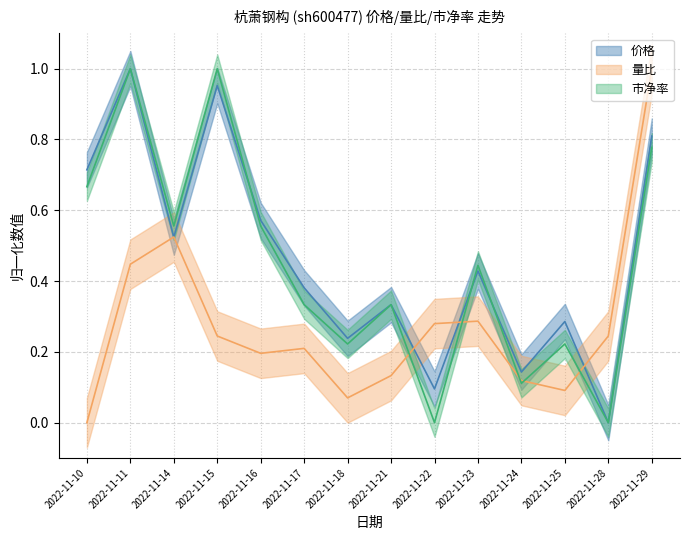

True or false: 市净率 has more than 1 points higher than both neighbors.

True